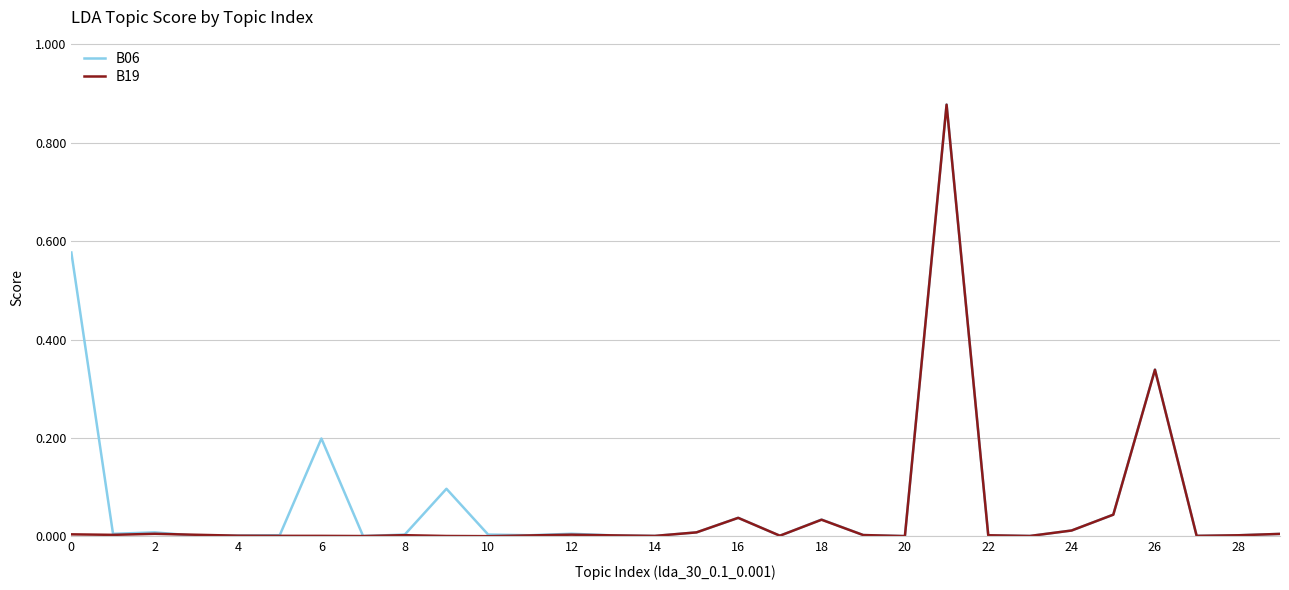

The B06 series shows 0.0 at 2. True or false?

True